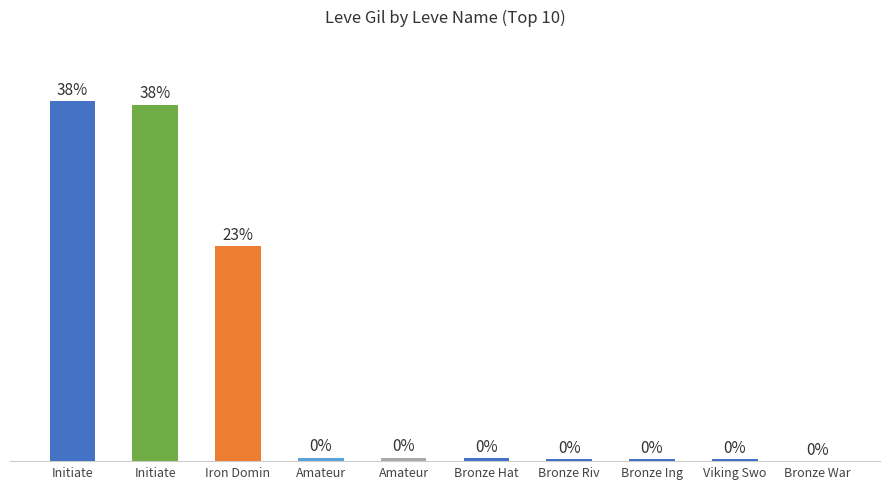

What is the label of the 8th bar from the right?

Iron Domin